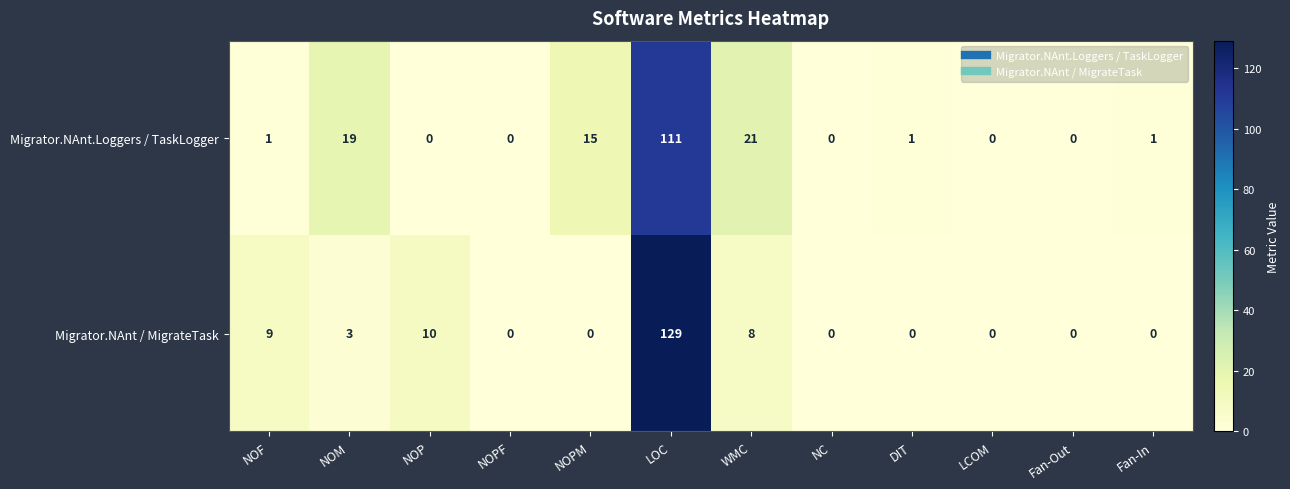

The Migrator.NAnt.Loggers / TaskLogger series shows 0 at NOP. True or false?

True